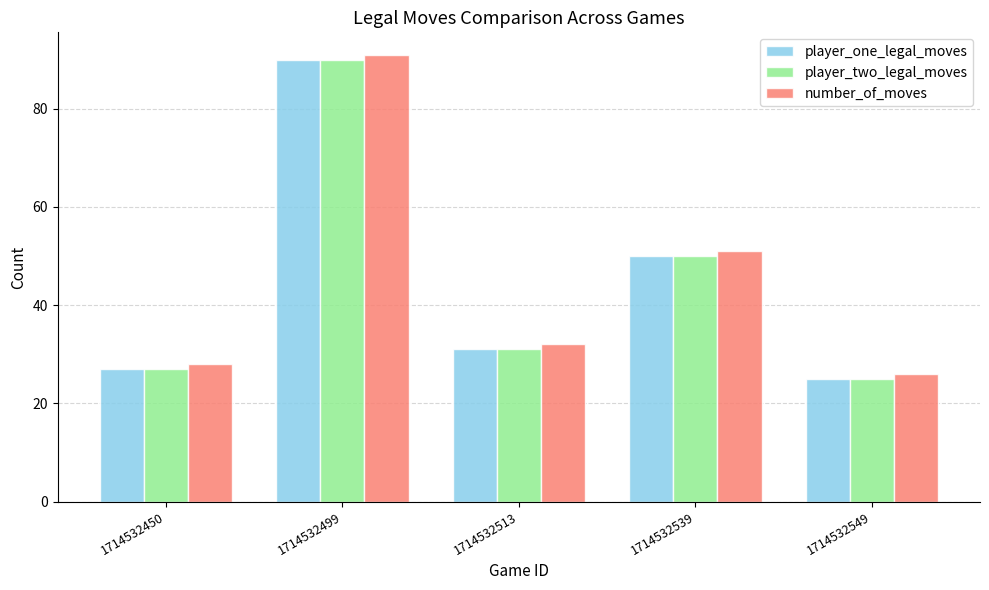

What is the maximum value shown in the chart?

91